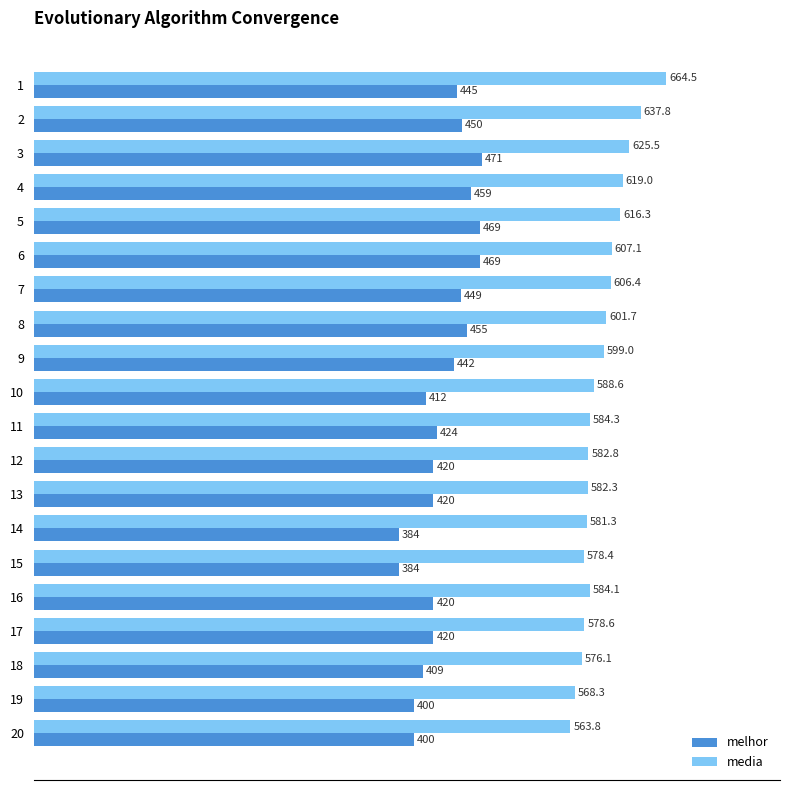

Rank the series by their average value, from lowest to highest.

melhor, media